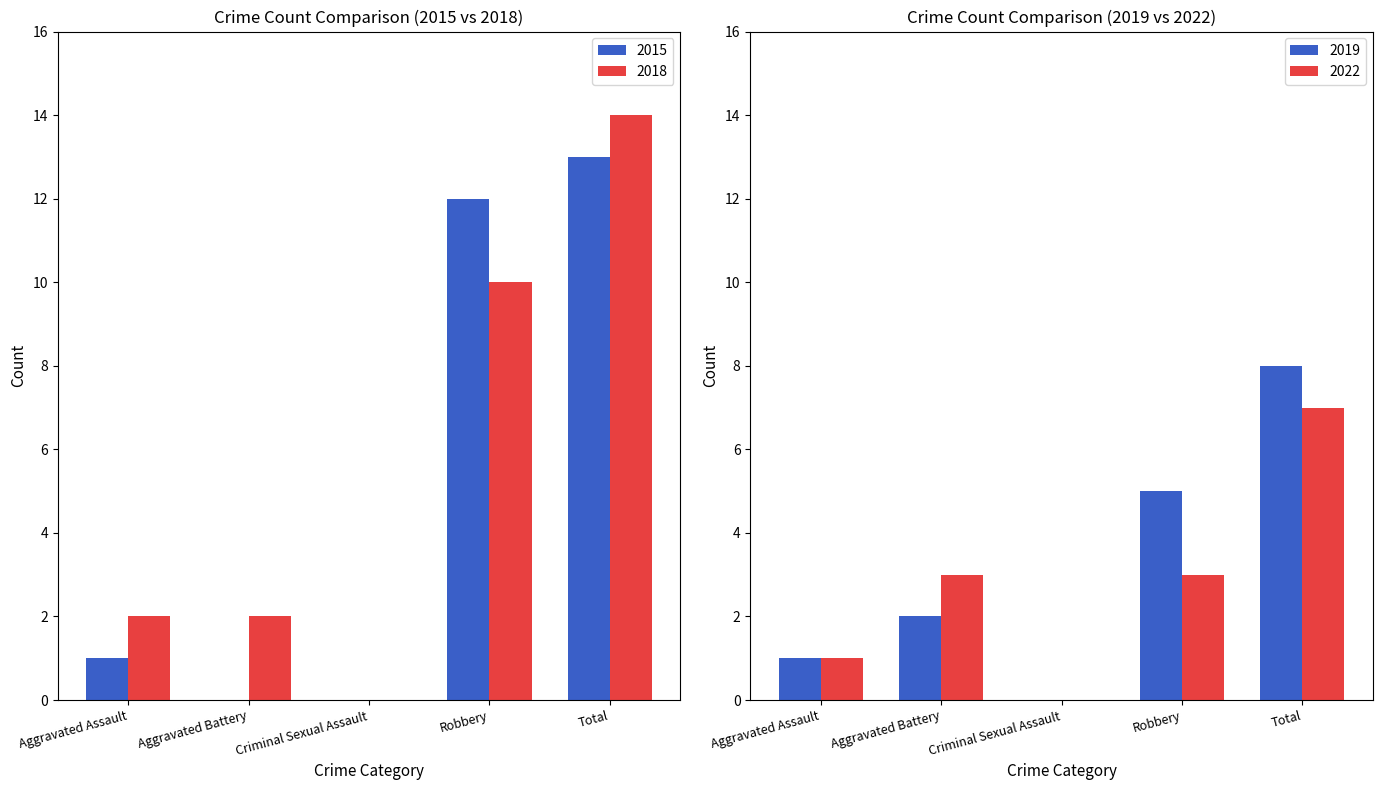

True or false: 2015 has a value of 7 at Aggravated Battery.

False